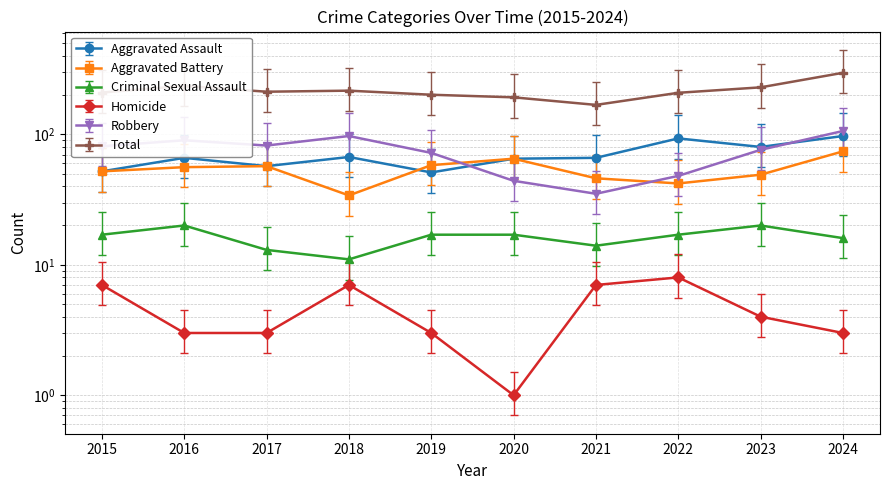

Rank the categories by Homicide value from highest to lowest.

2022, 2015, 2018, 2021, 2023, 2016, 2017, 2019, 2024, 2020